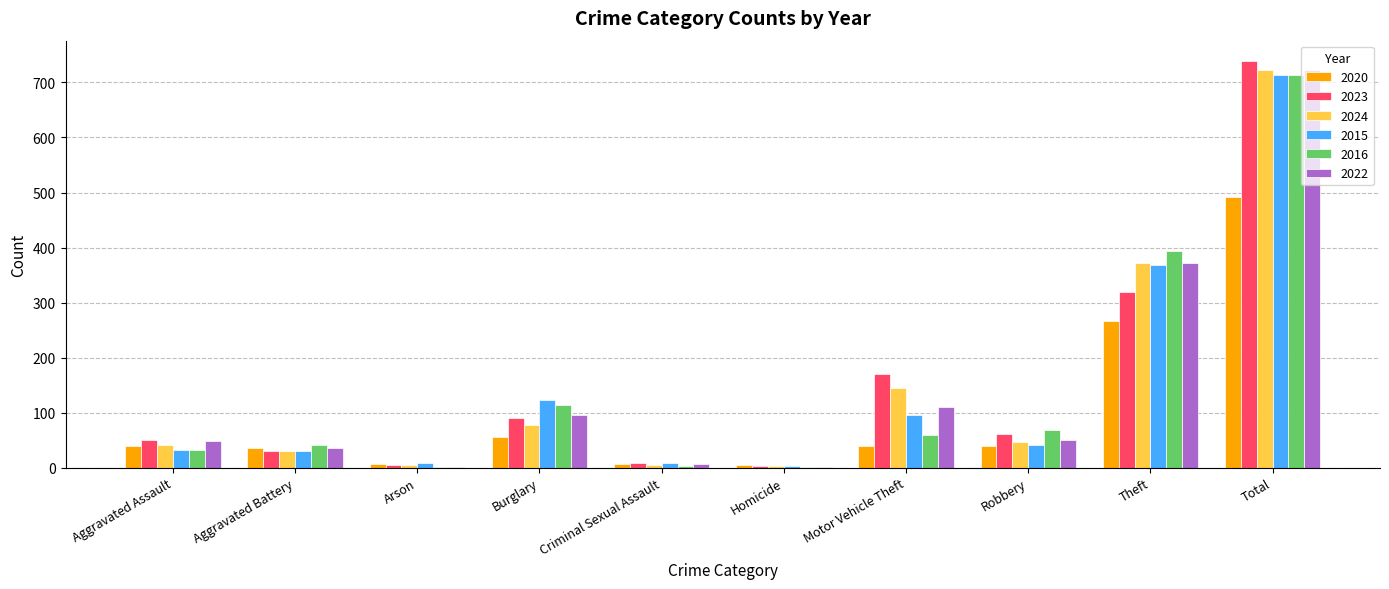

What is the total value across all series at Robbery?

308